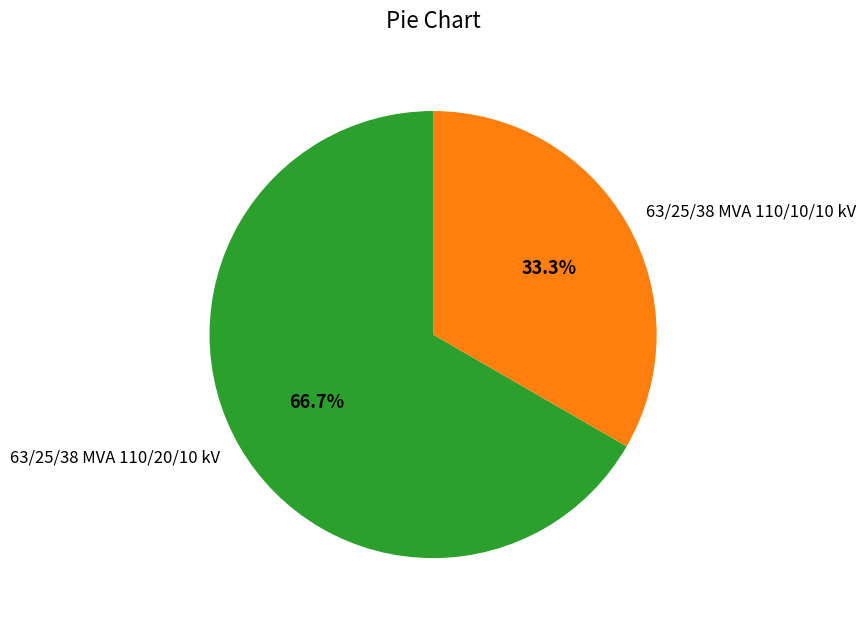

Rank the categories by value from highest to lowest.

63/25/38 MVA 110/20/10 kV, 63/25/38 MVA 110/10/10 kV